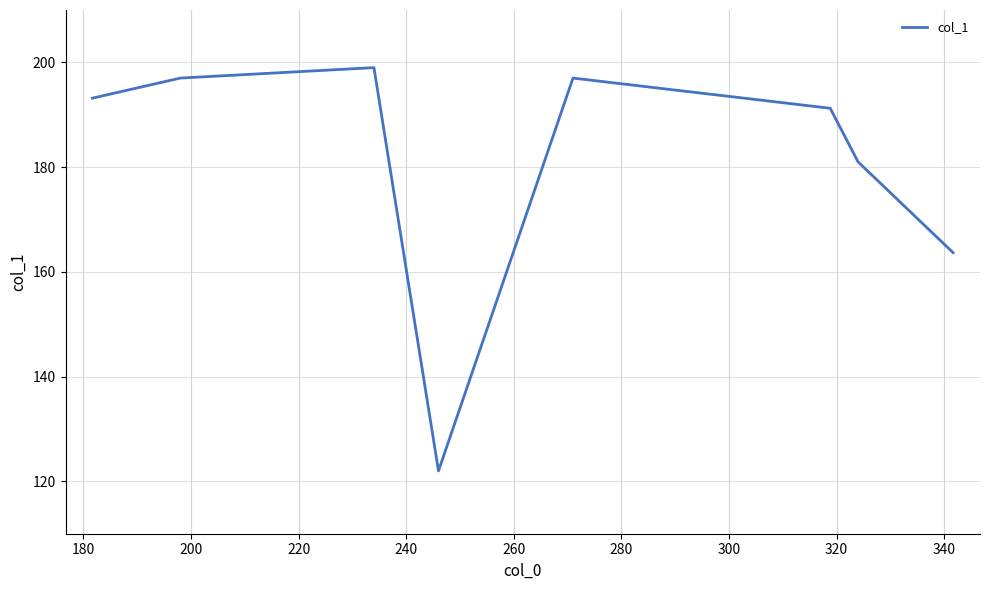

What is the smallest value displayed?

122.0